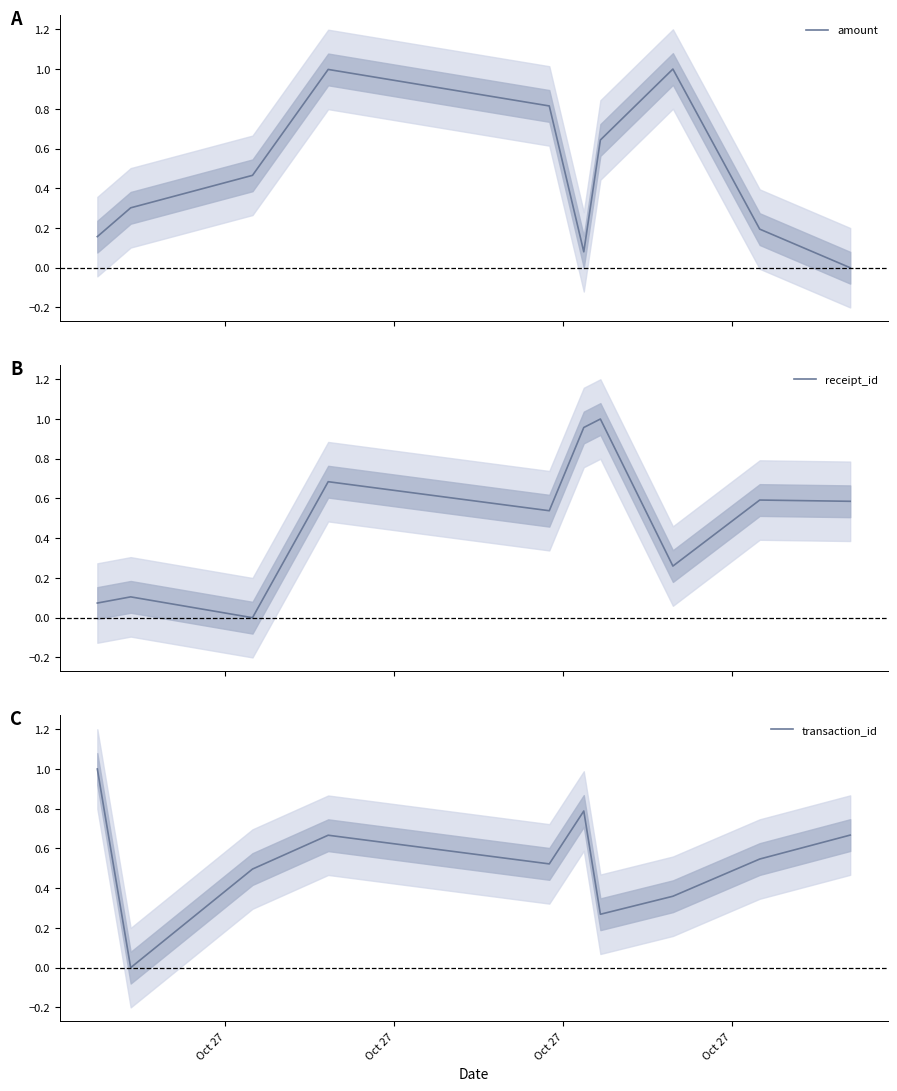

Which series has the widest spread of values?

amount